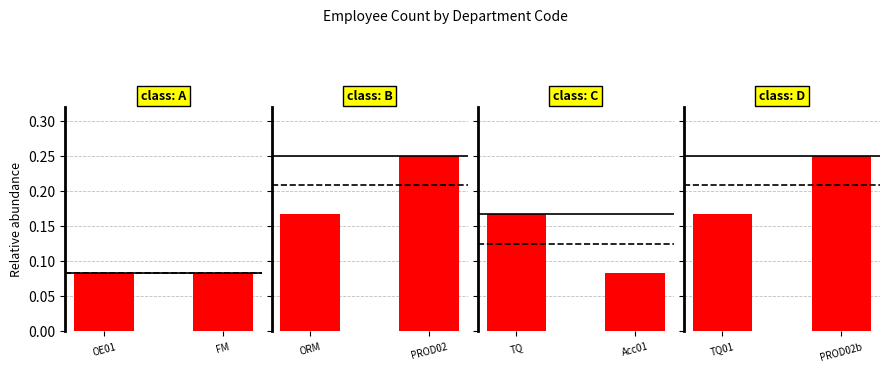

What is the lowest value of the class: C series?

0.1